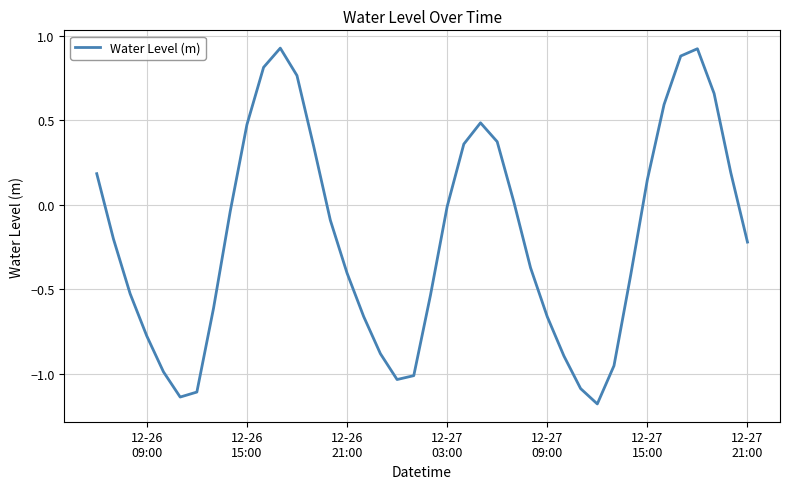

What is the smallest value displayed?

-1.2